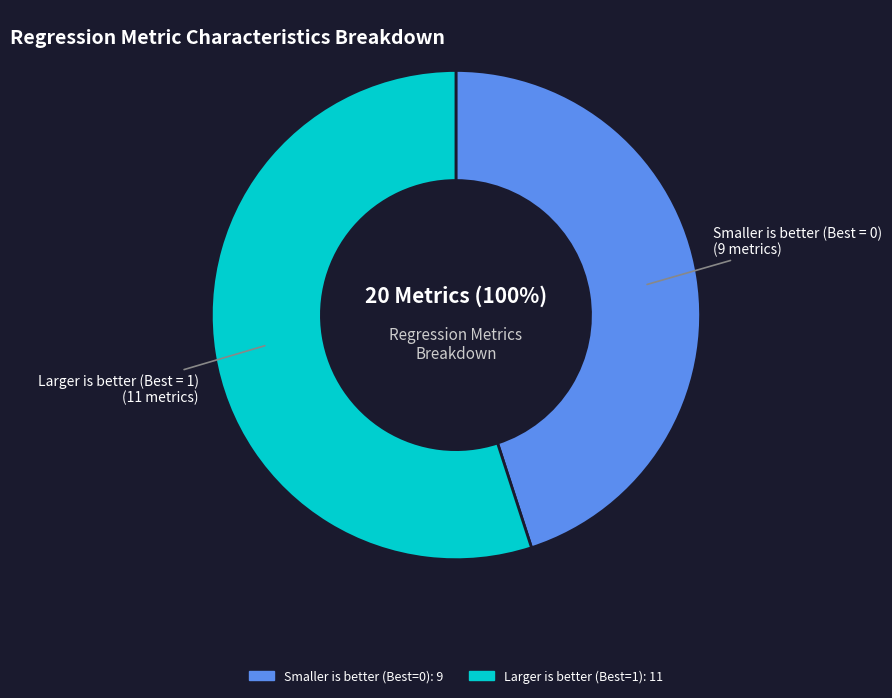

Is it true that Smaller is better (Best = 0) is 45% of the pie?

True